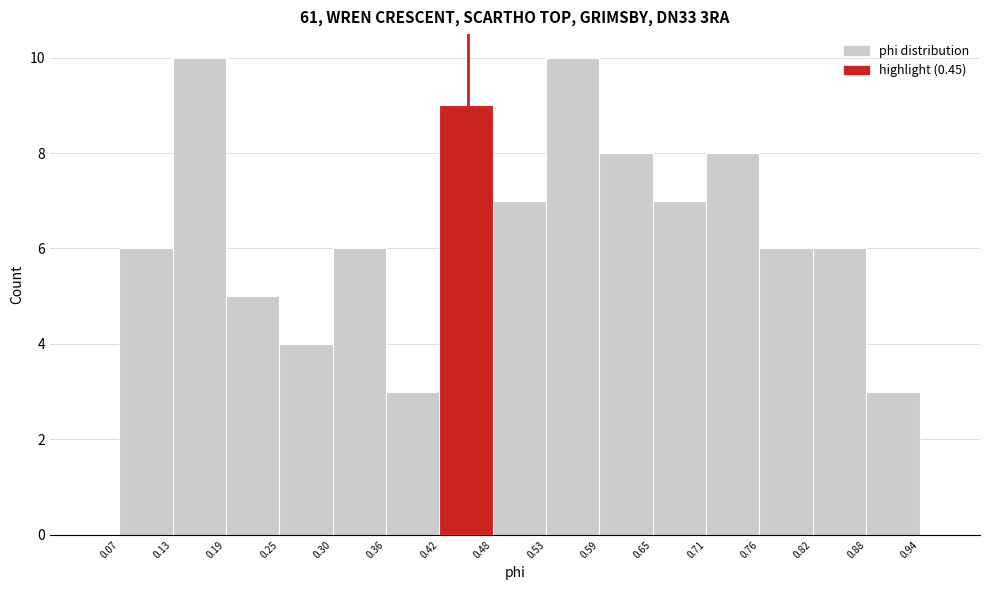

Reading left to right, transcribe this chart: for each bar, give the range it covers on the x-axis and its height. The values are not printed on the chart, so give them approximately, as read against the axis.

0.07 to 0.13: 6
0.13 to 0.19: 10
0.19 to 0.25: 5
0.25 to 0.30: 4
0.30 to 0.36: 6
0.36 to 0.42: 3
0.42 to 0.48: 9
0.48 to 0.53: 7
0.53 to 0.59: 10
0.59 to 0.65: 8
0.65 to 0.71: 7
0.71 to 0.76: 8
0.76 to 0.82: 6
0.82 to 0.88: 6
0.88 to 0.94: 3